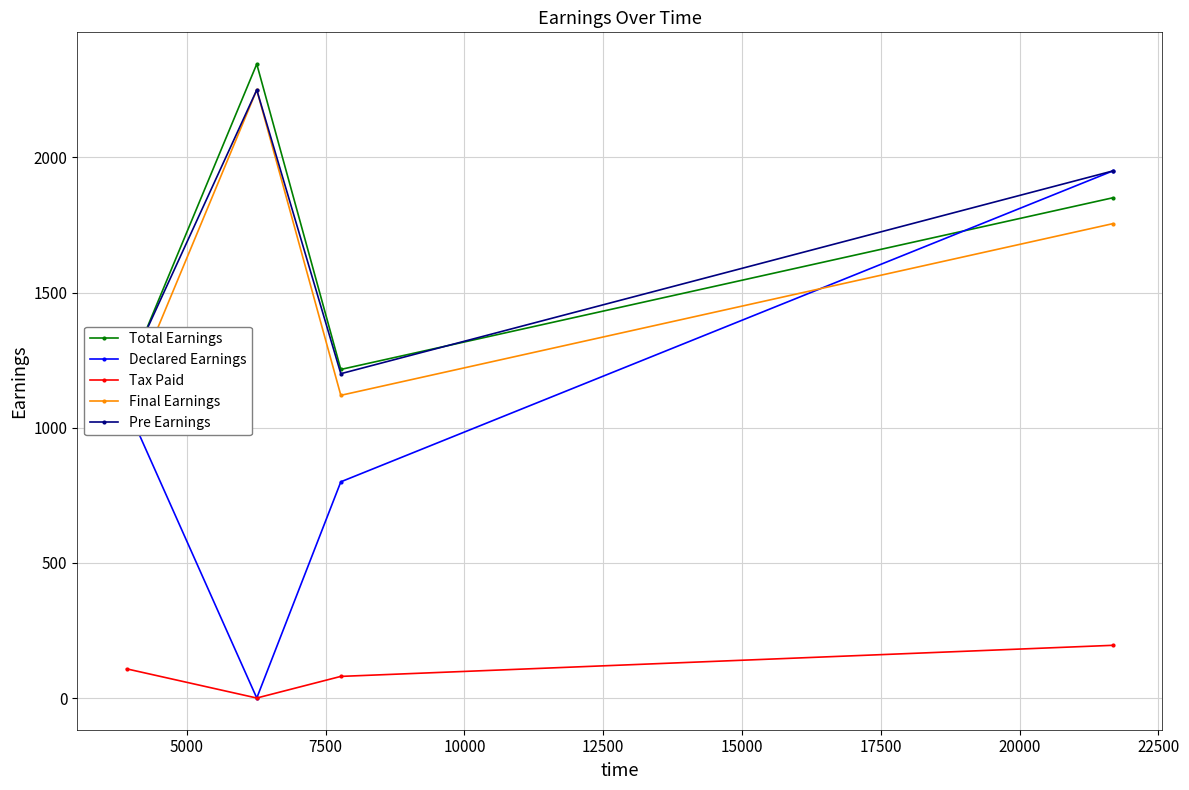

What is the lowest value of the Pre Earnings series?

1200.0